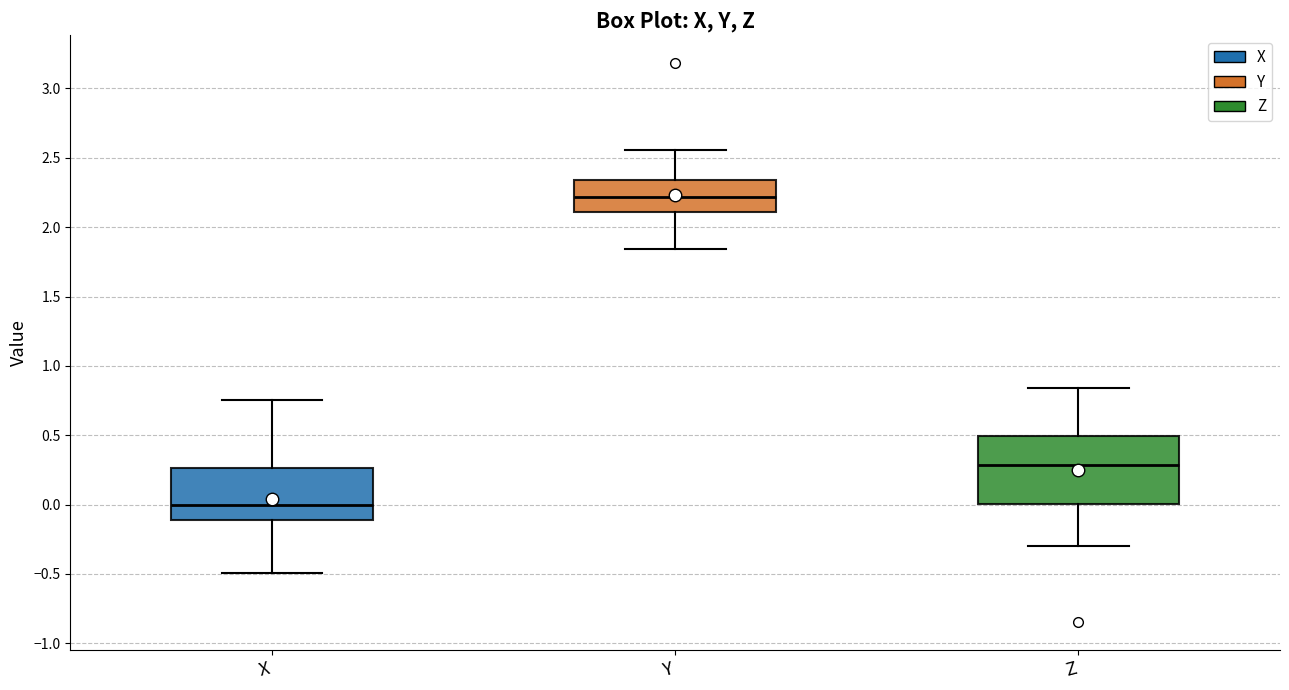

Reading left to right, read every box against the y-axis: the position of its median line, the range the box covers, and the ends of its whiskers. The values are not printed on the chart, so give them approximately, as read against the axis.

X: median 0.00, box -0.10 to 0.25, whiskers -0.50 to 0.75
Y: median 2.20, box 2.10 to 2.35, whiskers 1.85 to 2.55
Z: median 0.30, box 0.00 to 0.50, whiskers -0.30 to 0.85